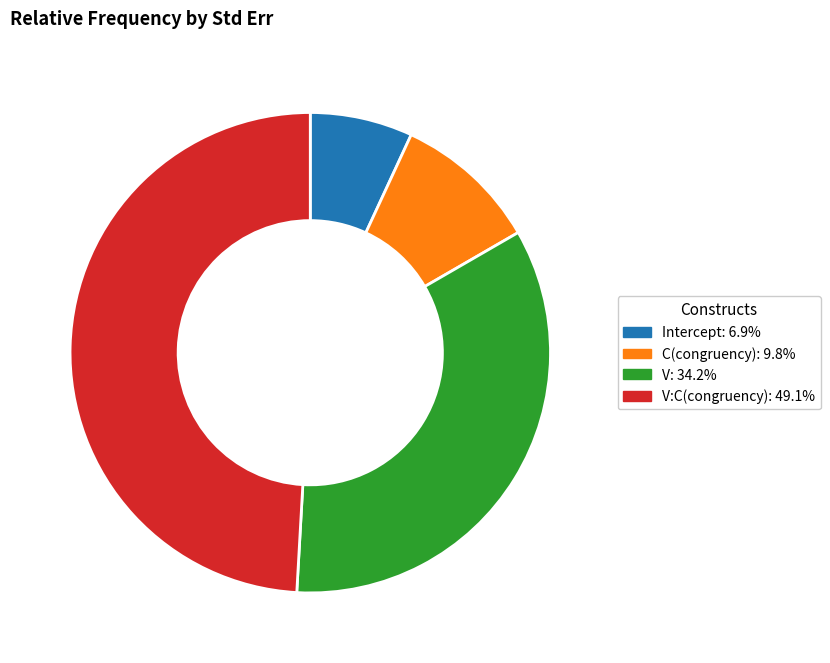

Is there a majority slice in this chart?

No